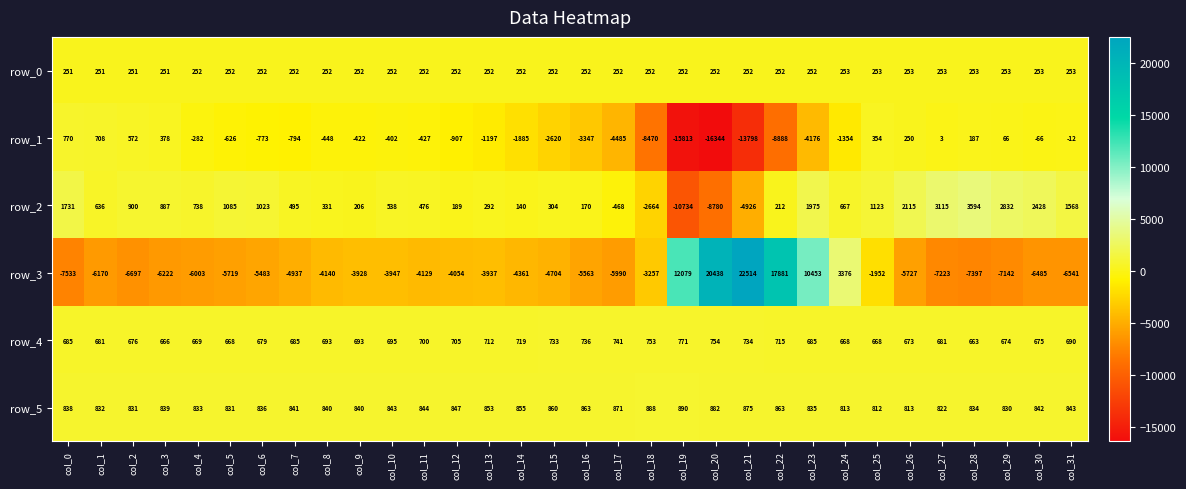

What is the average value of the row_5 series?

845